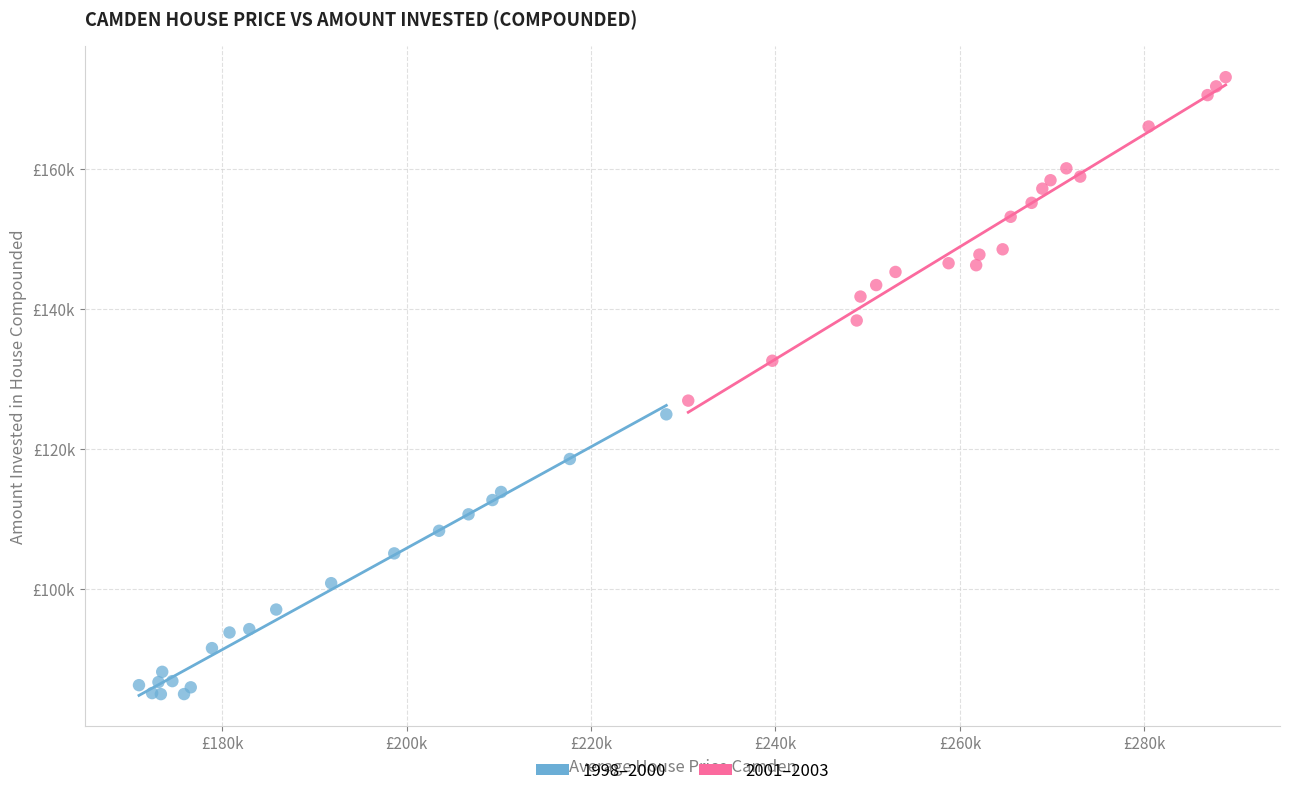

Which series contains the highest Y value?

2001–2003